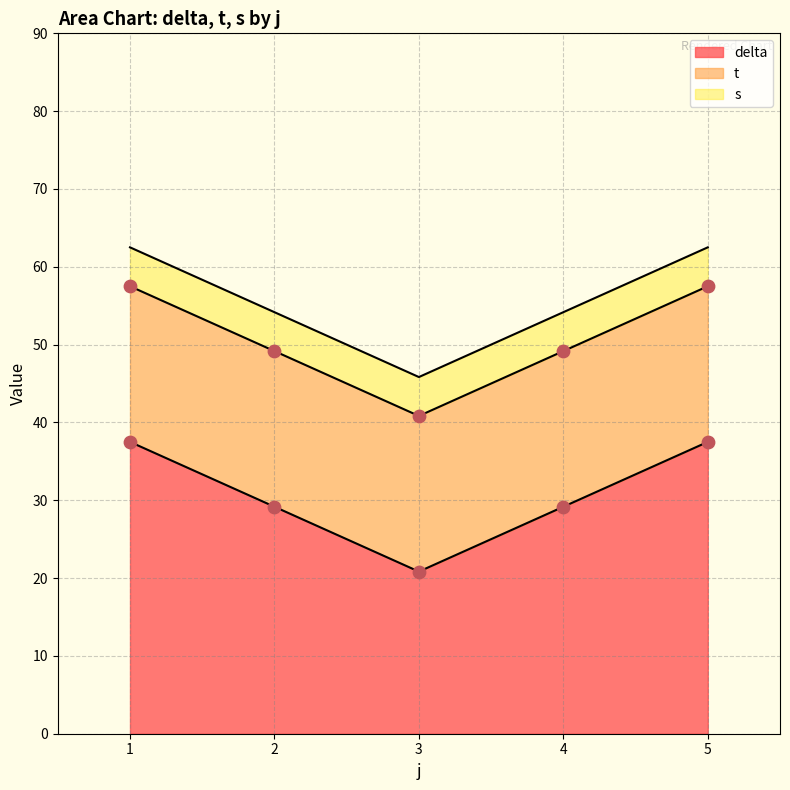

The delta series shows 37.5 at 5. True or false?

True